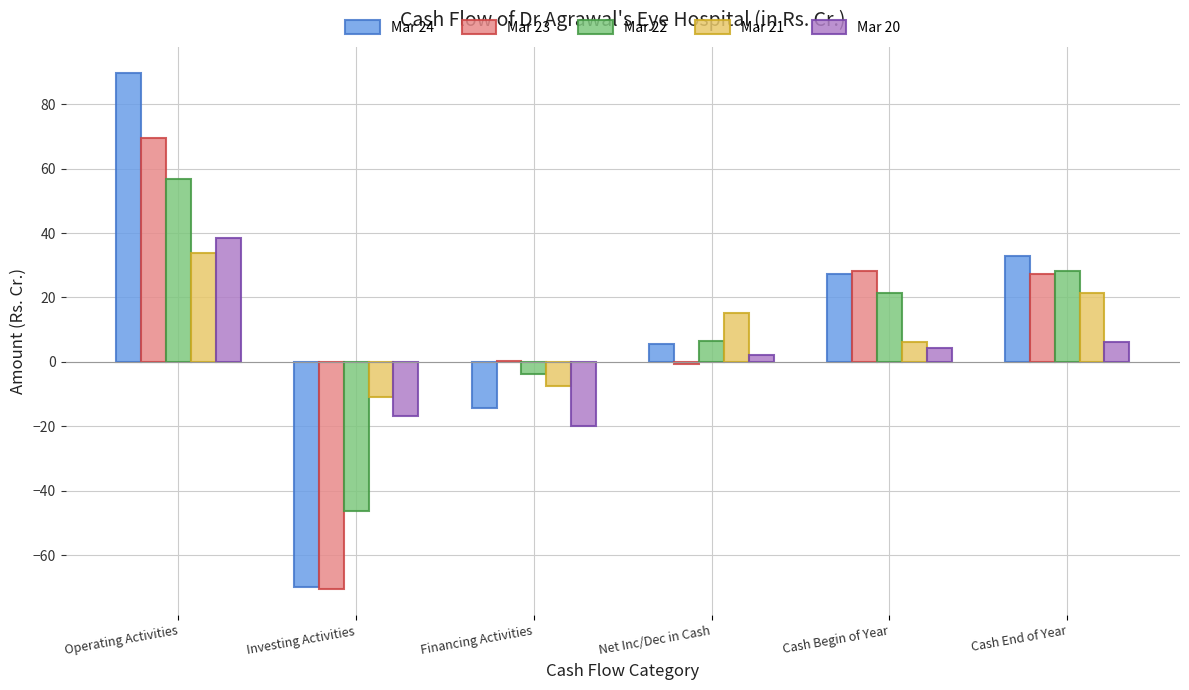

What value does the Mar 22 series have at Cash Begin of Year?

21.5